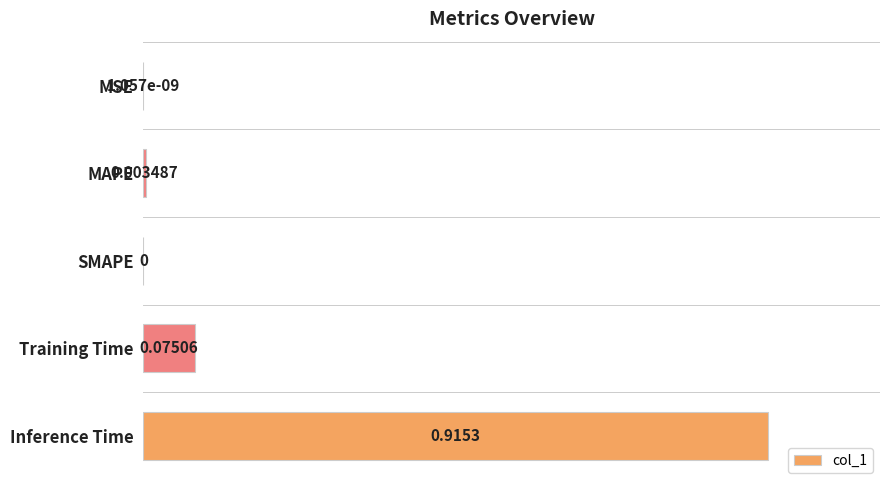

What is the sum of all values?

1.0